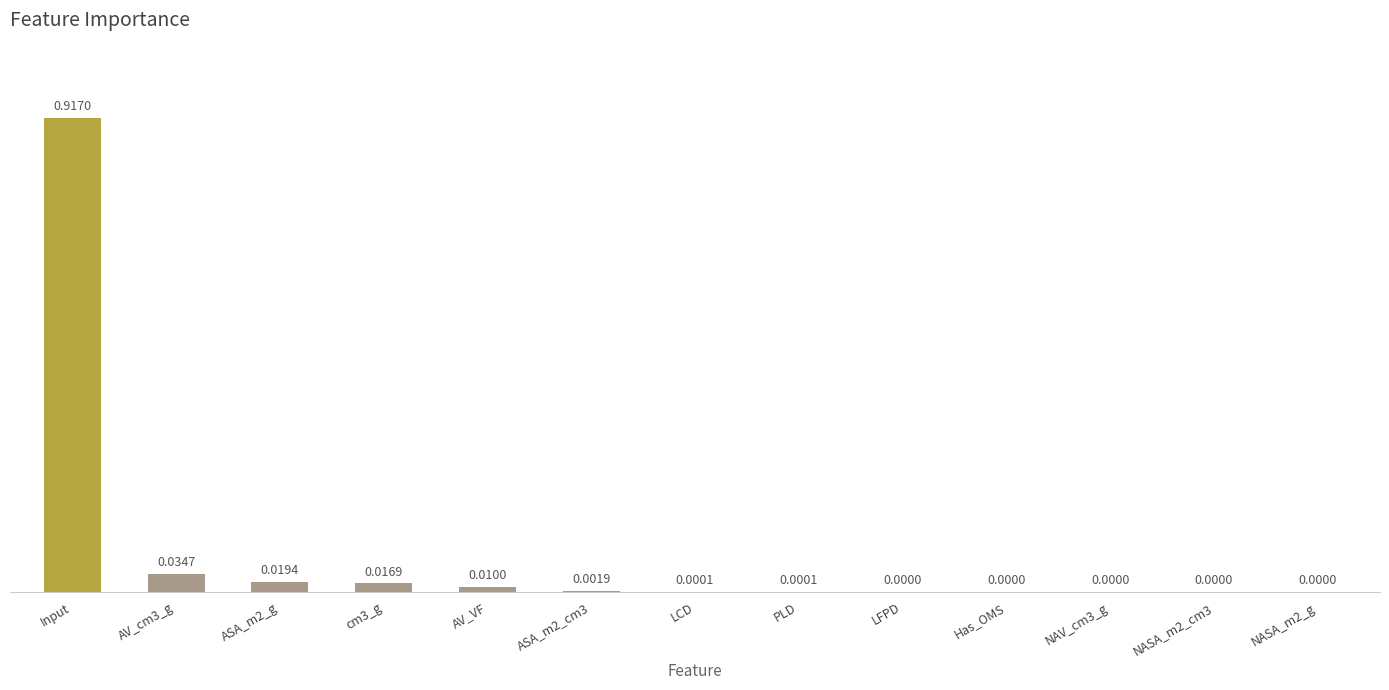

Which has a higher value, LFPD or PLD?

PLD